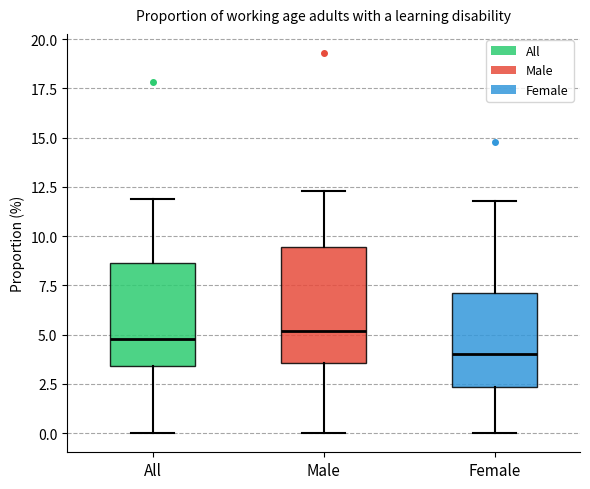

Comparing the boxes themselves (not the whiskers), which one is the tallest?

Male